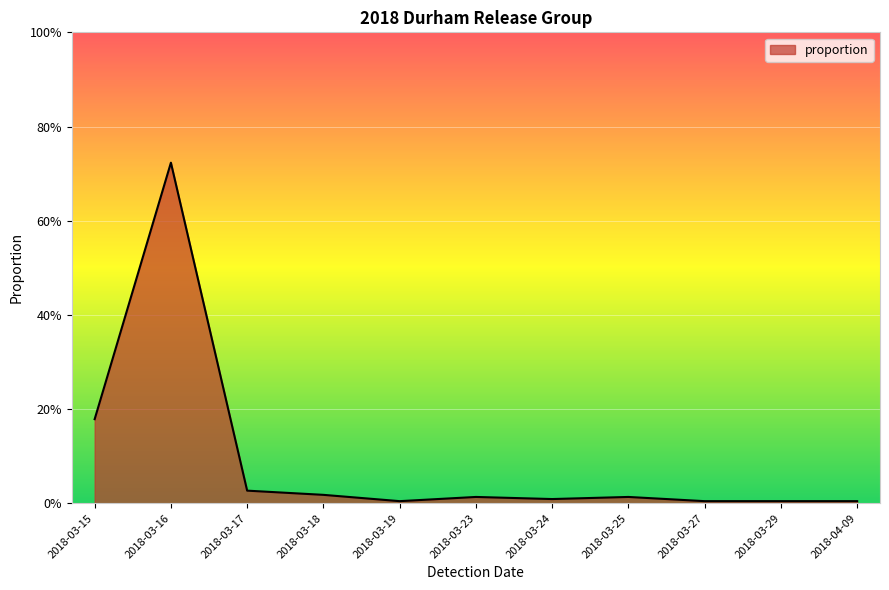

Reading left to right, list all the values displayed in this chart.

0.2	0.7	0.0	0.0	0.0	0.0	0.0	0.0	0.0	0.0	0.0